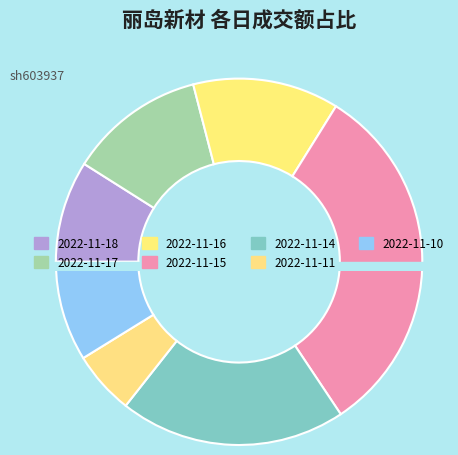

Which slice is the smallest?

2022-11-11